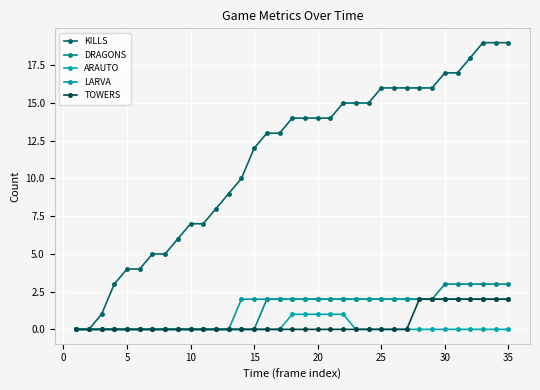

True or false: TOWERS has more than 1 interior local peaks.

False